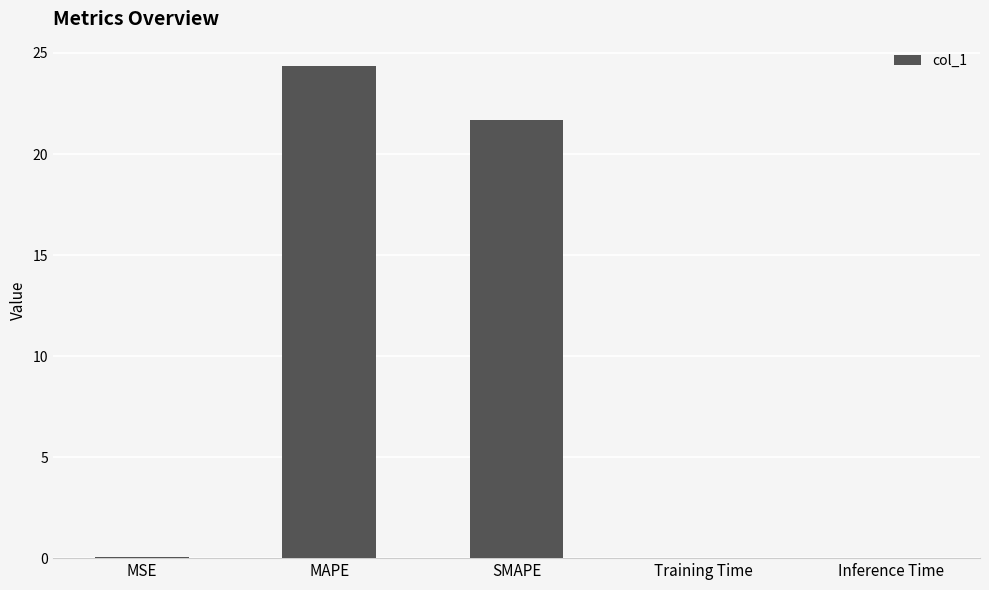

The value at SMAPE is 21.7. True or false?

True